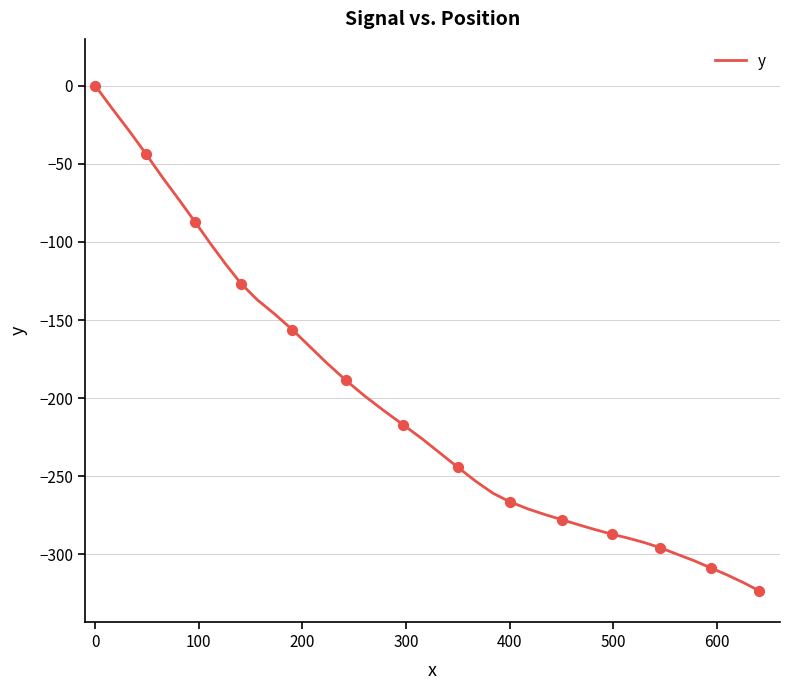

What is the smallest value displayed?

-323.4